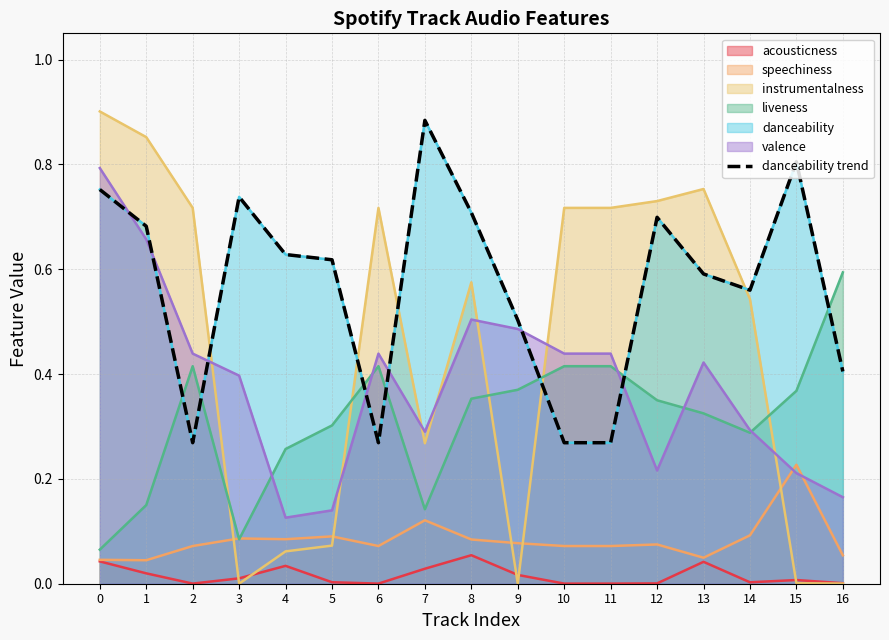

What is the difference between the maximum and minimum values?

0.6